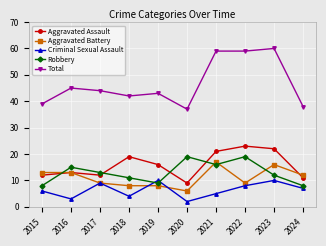

Reading left to right, list all the values displayed in this chart.

Aggravated Assault: 2015=12	2016=13	2017=12	2018=19	2019=16	2020=9	2021=21	2022=23	2023=22	2024=11
Aggravated Battery: 2015=13	2016=13	2017=9	2018=8	2019=8	2020=6	2021=17	2022=9	2023=16	2024=12
Criminal Sexual Assault: 2015=6	2016=3	2017=9	2018=4	2019=10	2020=2	2021=5	2022=8	2023=10	2024=7
Robbery: 2015=8	2016=15	2017=13	2018=11	2019=9	2020=19	2021=16	2022=19	2023=12	2024=8
Total: 2015=39	2016=45	2017=44	2018=42	2019=43	2020=37	2021=59	2022=59	2023=60	2024=38